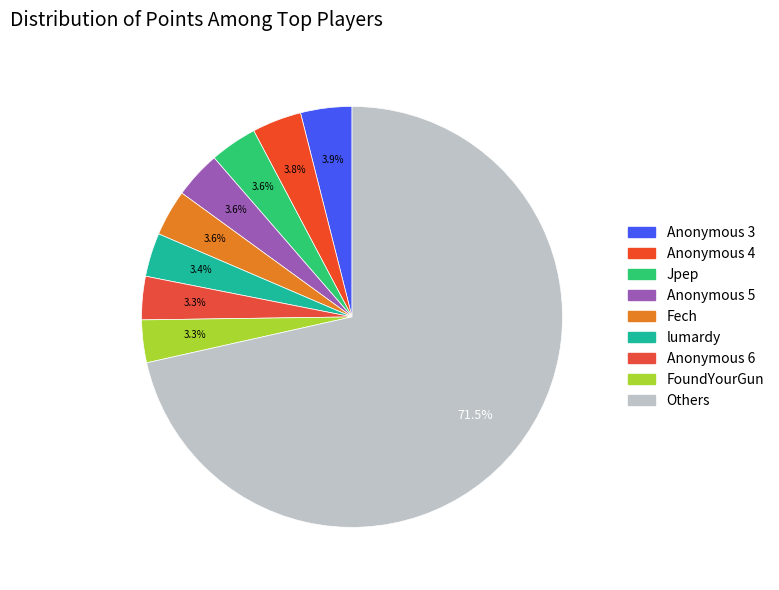

Count the number of slices in the pie.

9